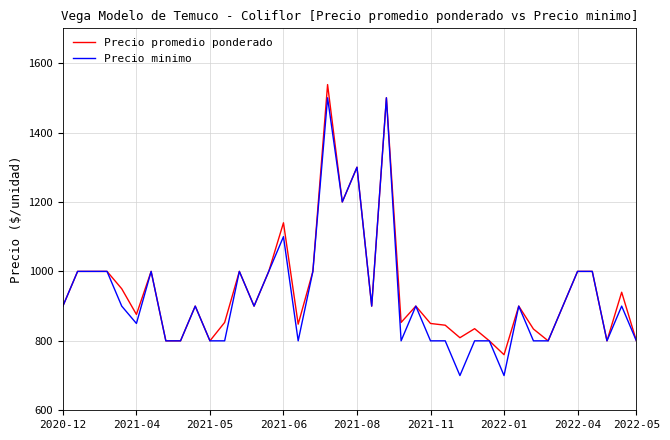

What is the minimum value for Precio minimo?

700